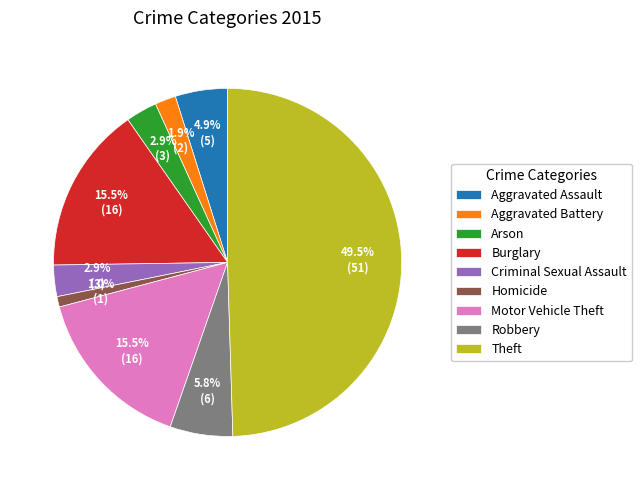

To the nearest percent, what is the average slice percentage?

11%